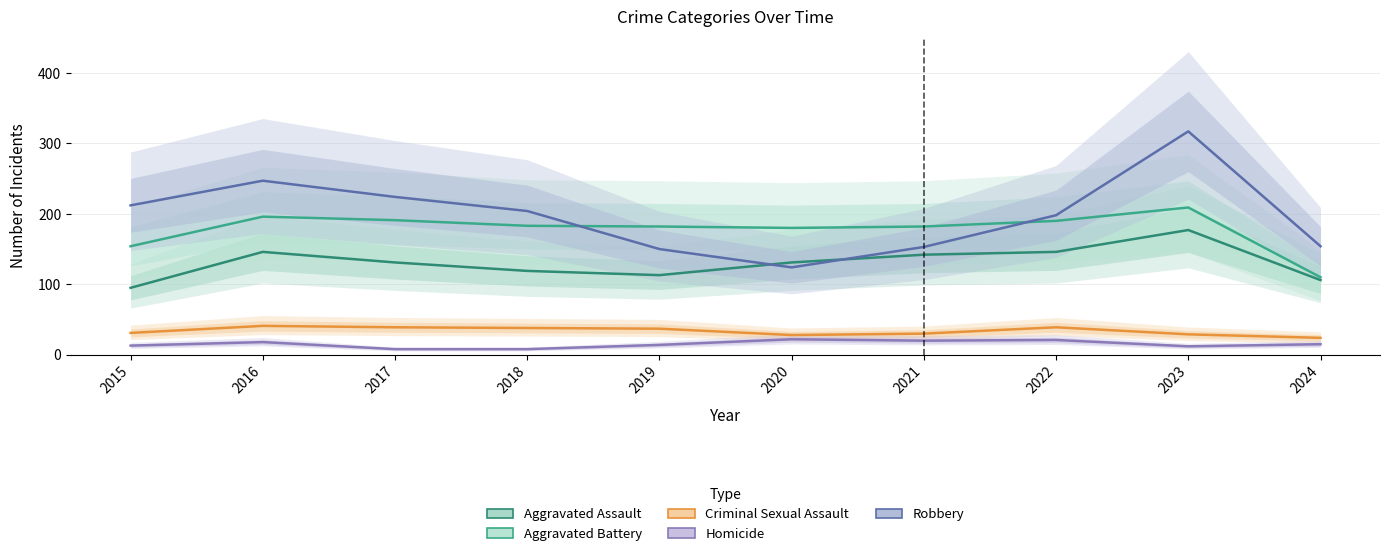

What is the value of the Robbery point at the 9th from the left?

317